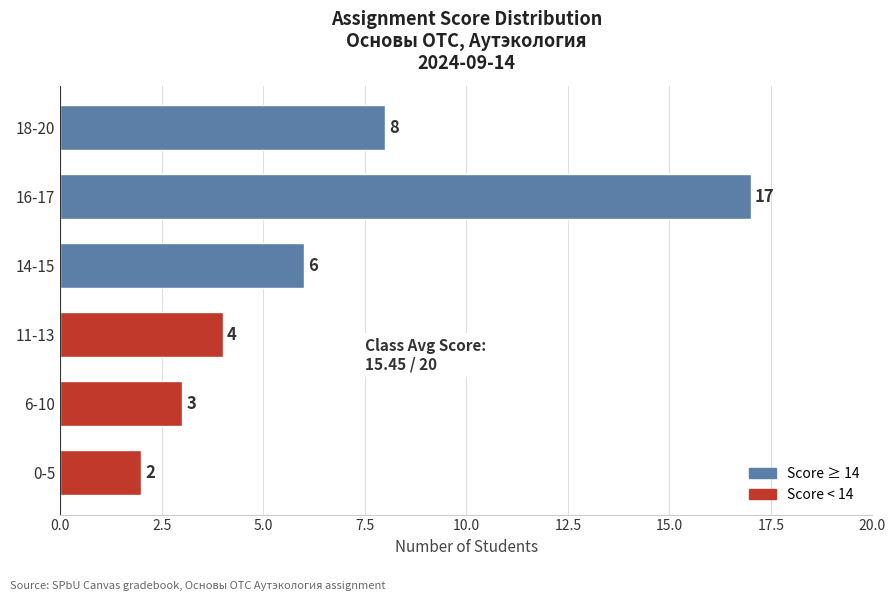

What is the maximum value shown in the chart?

17